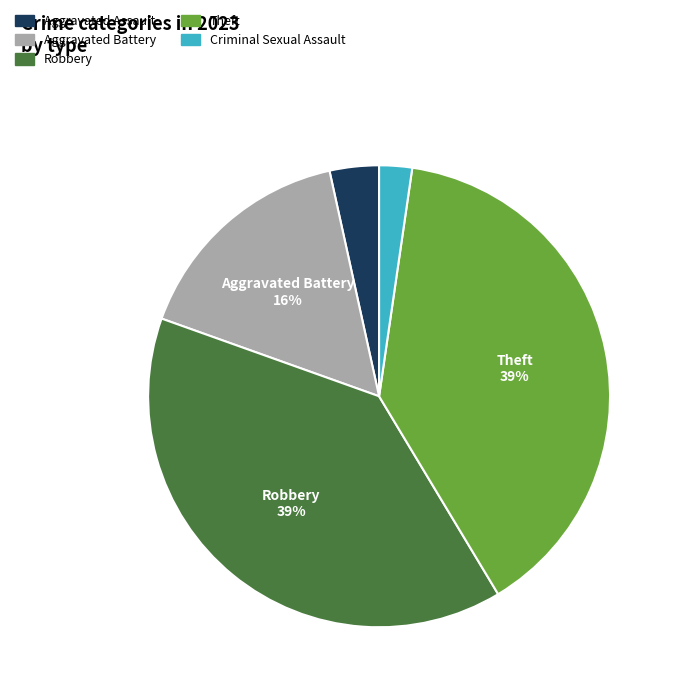

What is the smallest slice in the pie chart?

Criminal Sexual Assault